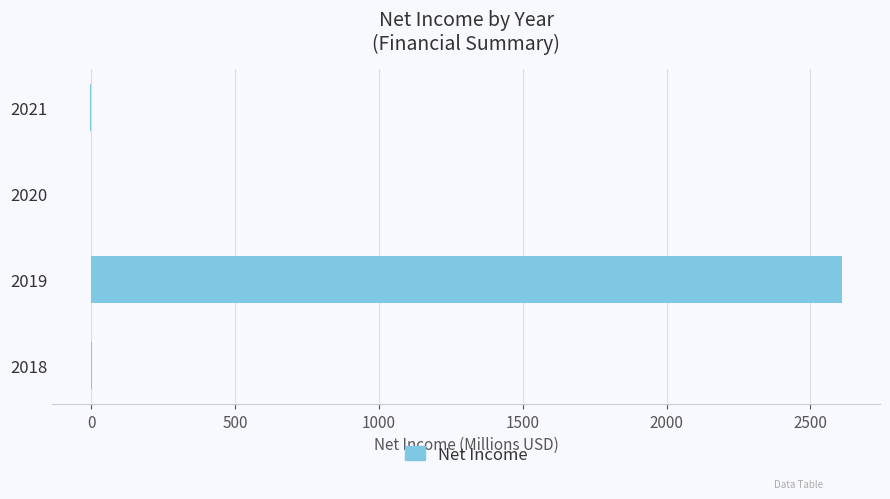

What is the greatest value displayed?

2610.8